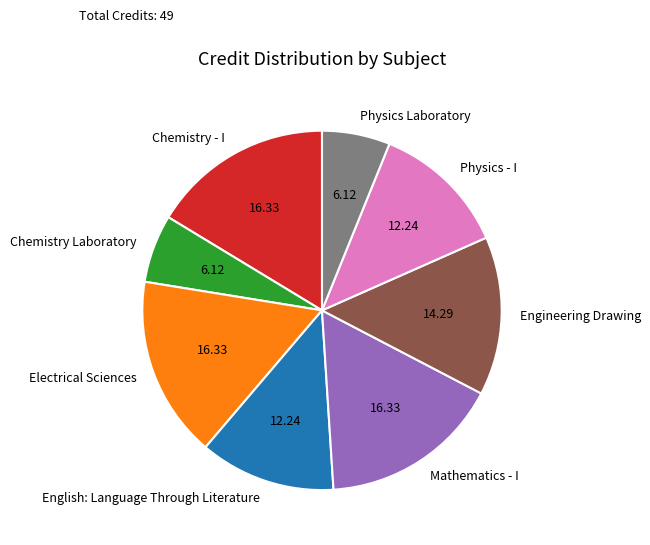

Does Chemistry Laboratory represent more than half of the total?

No